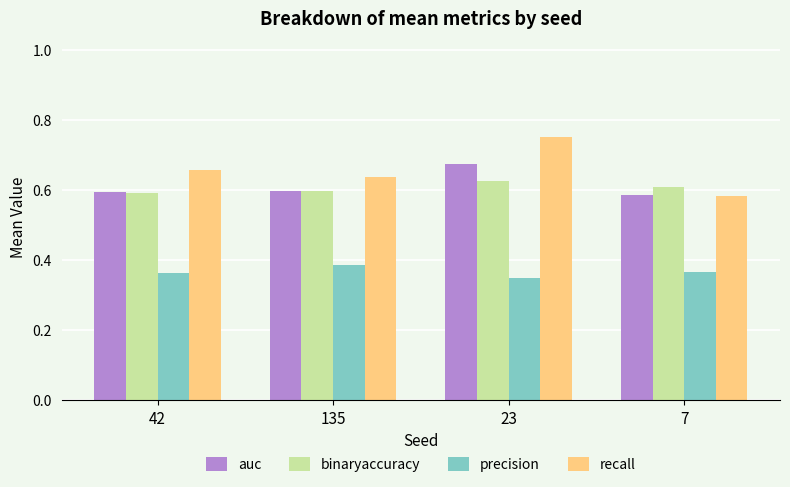

Count the precision values in the range 0 to 1.

4